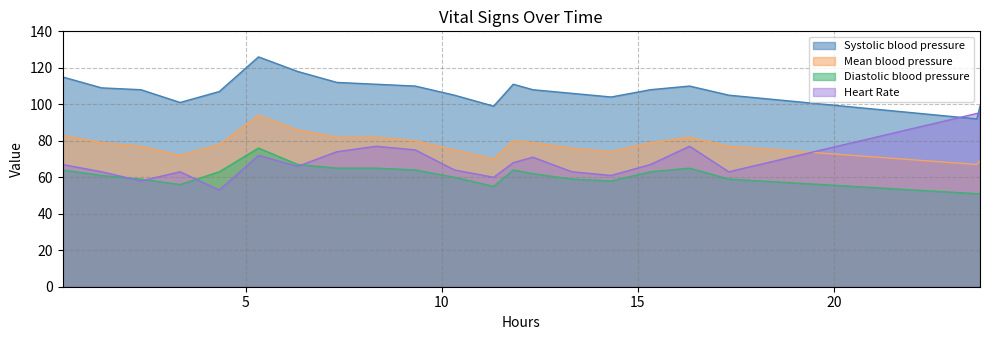

True or false: Systolic blood pressure and Heart Rate intersect in this chart.

True